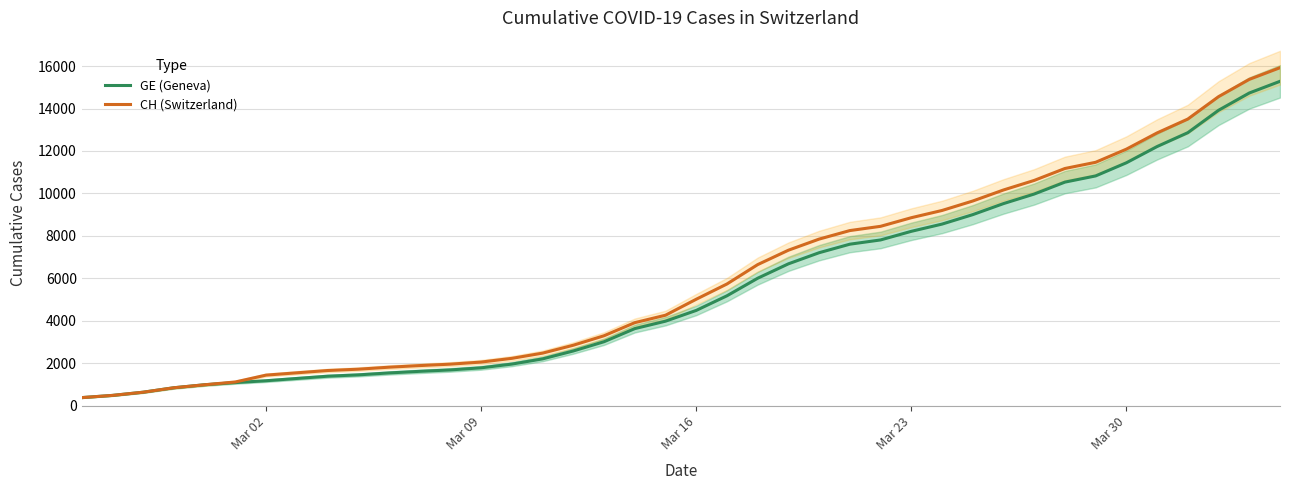

How many series are shown in this chart?

2